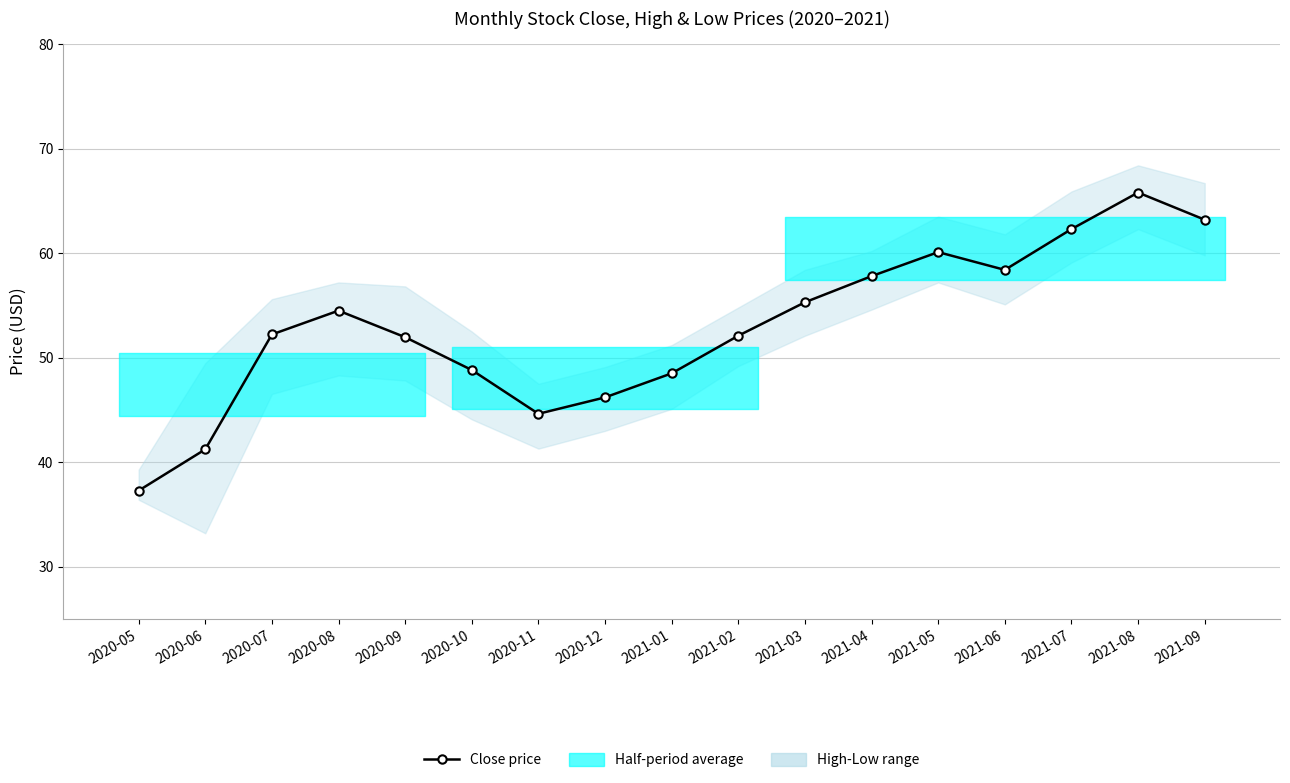

Reading left to right, what are all the values shown in this chart?

37.3	41.2	52.2	54.5	52.0	48.8	44.6	46.2	48.5	52.1	55.3	57.8	60.1	58.4	62.3	65.8	63.2